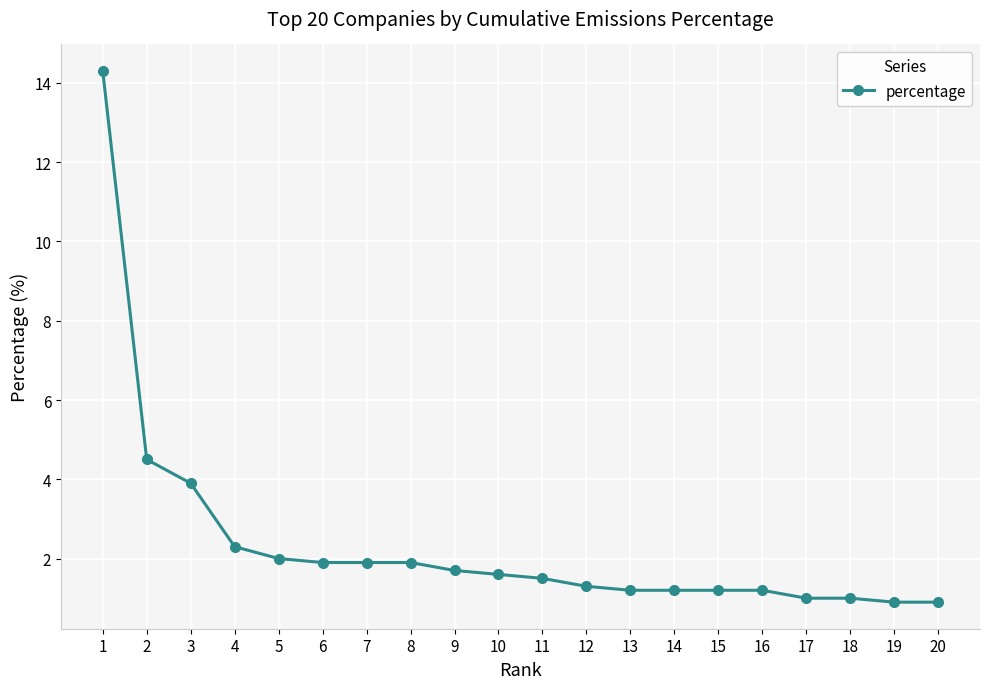

What is the average value?

2.4